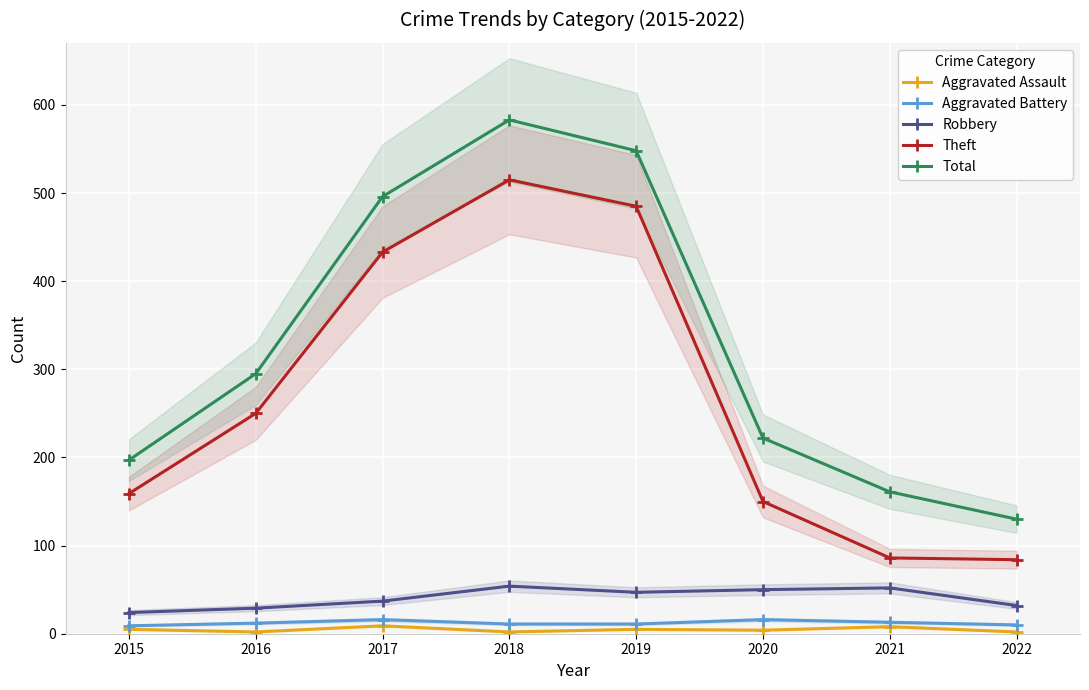

How many lines are shown in the chart?

5